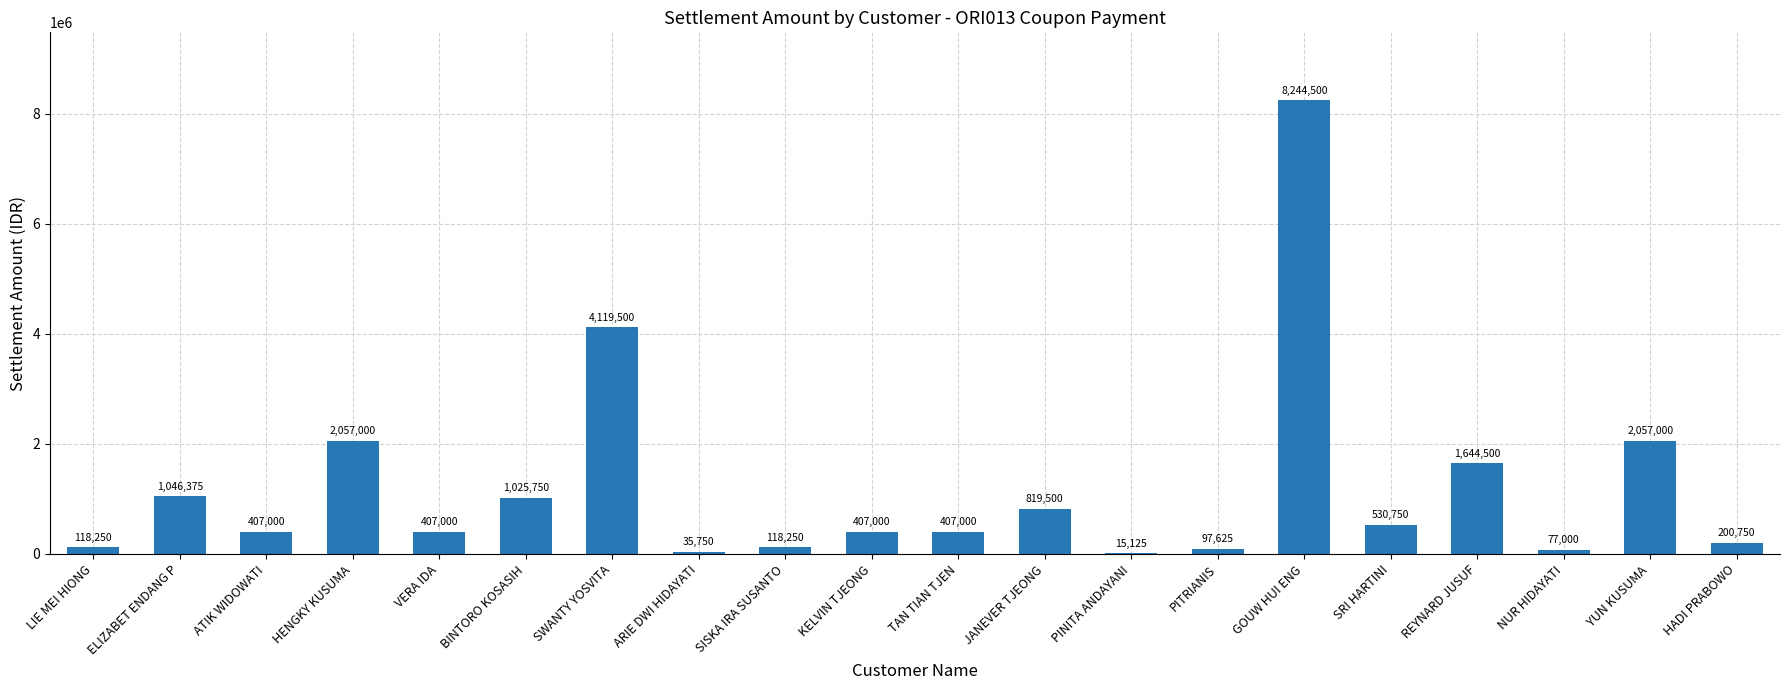

Are the bars horizontal?

No